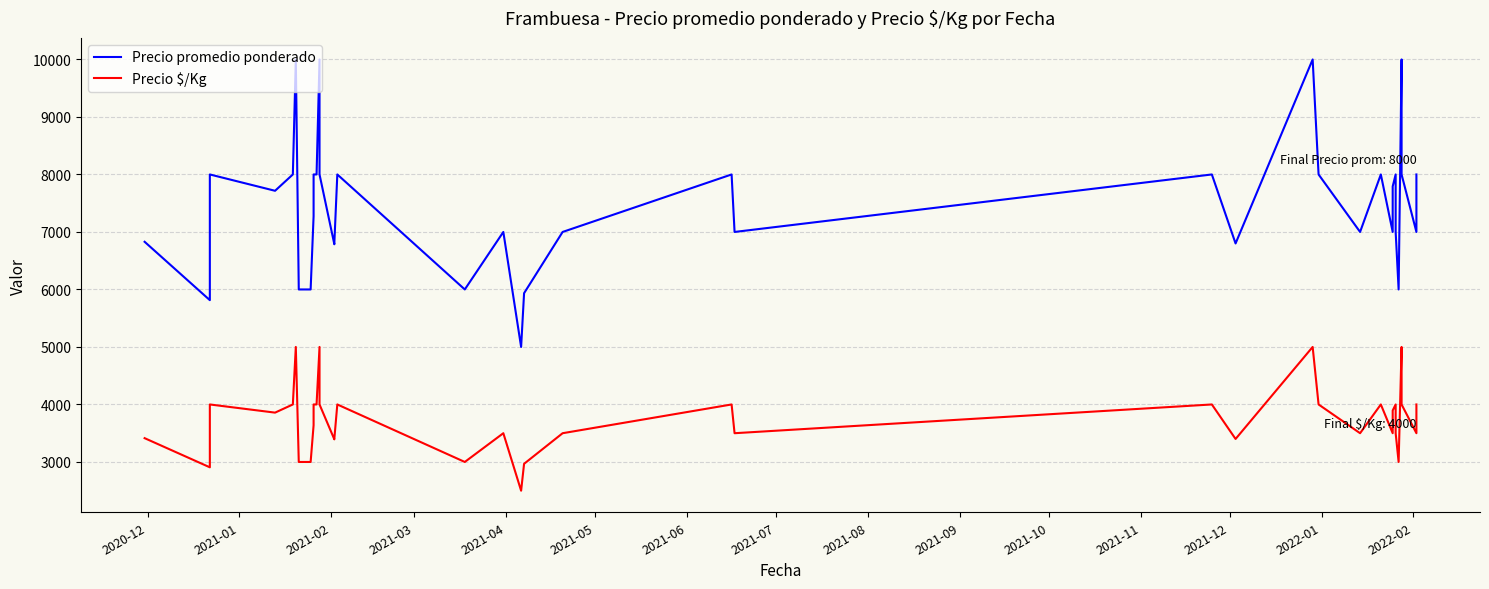

What is the difference between the maximum and minimum values in the Precio $/Kg series?

2500